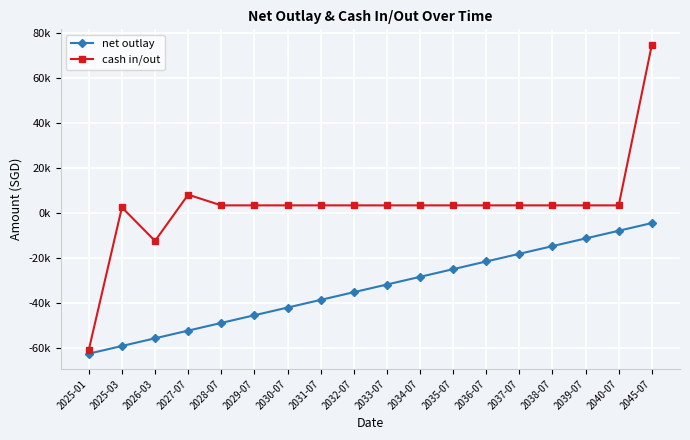

At which category does cash in/out reach its first local valley?

2026-03